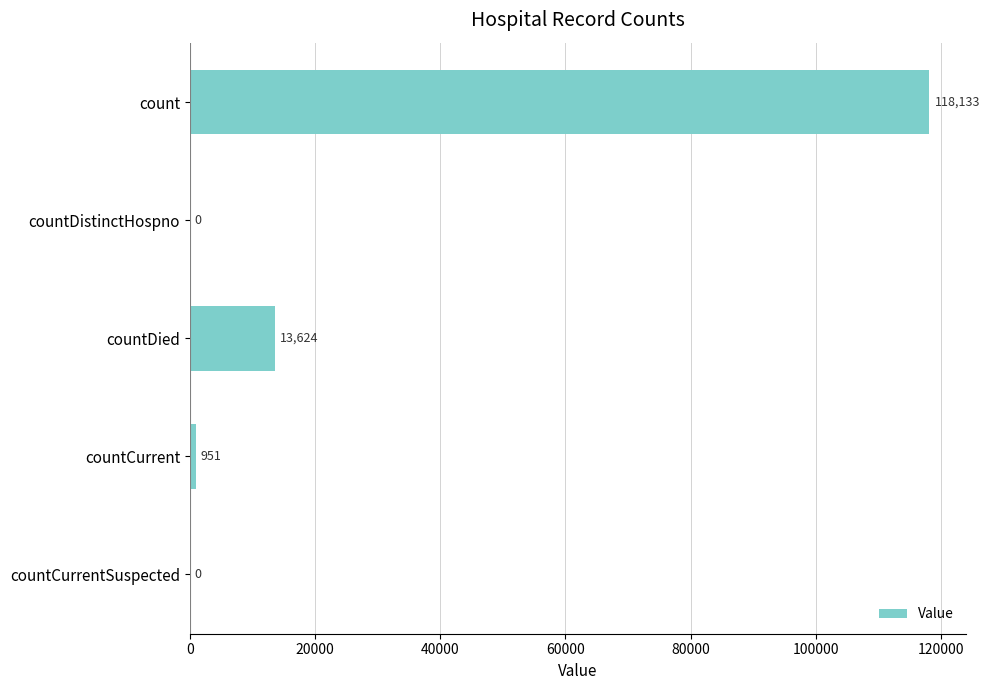

Reading bottom to top, what are all the values shown in this chart?

countCurrentSuspected=0	countCurrent=951	countDied=13624	countDistinctHospno=0	count=118133